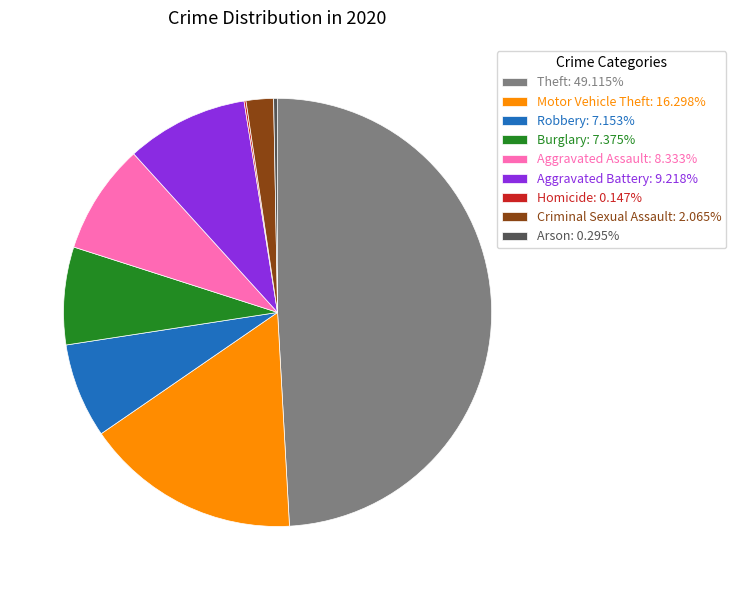

Combined, do Theft: 49.115% and Aggravated Assault: 8.333% account for over 50%?

Yes